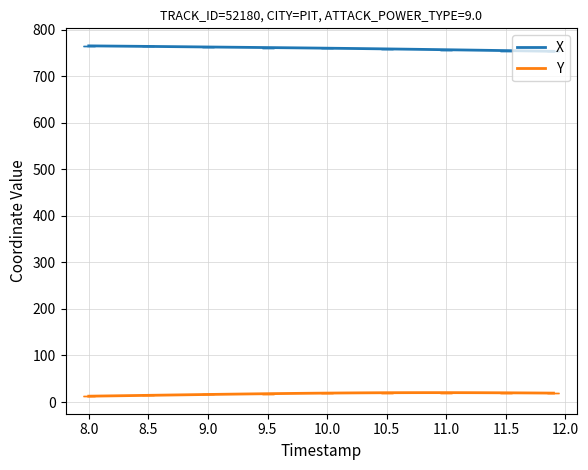

Rank the series by their average value, from highest to lowest.

X, Y